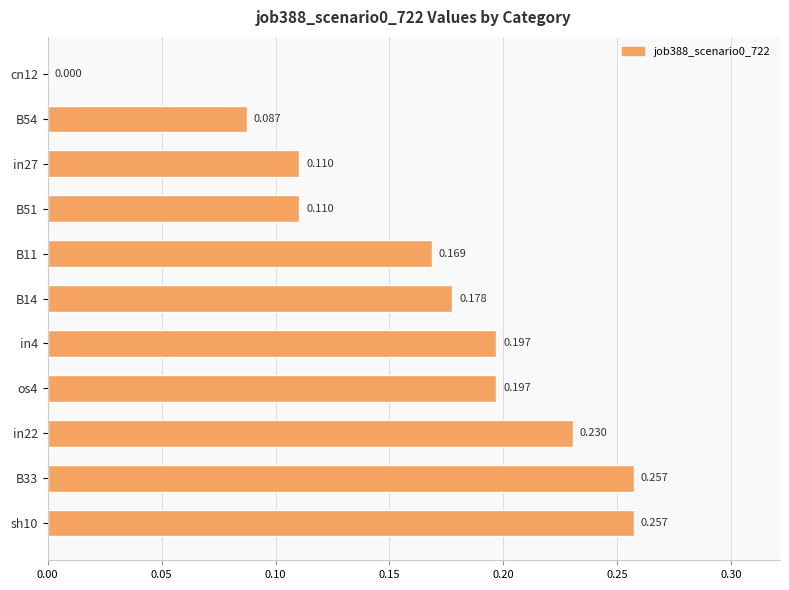

What is the difference between the maximum and minimum values?

0.3